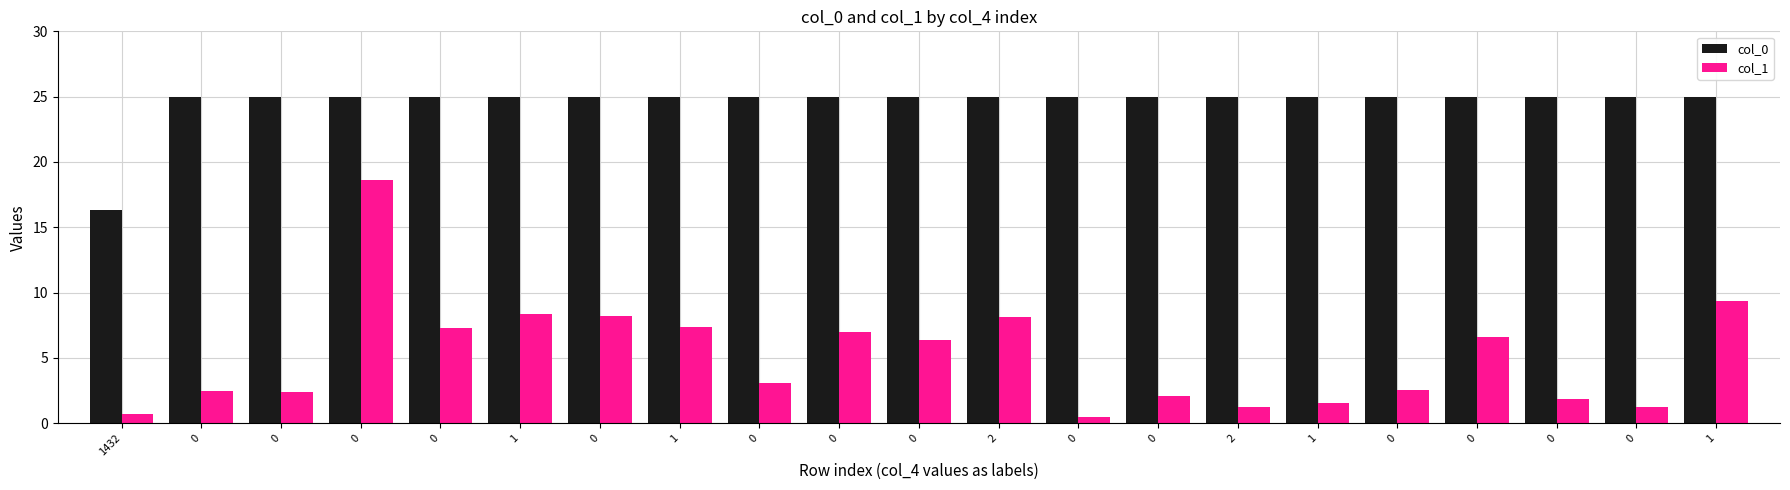

Are the bars horizontal?

No